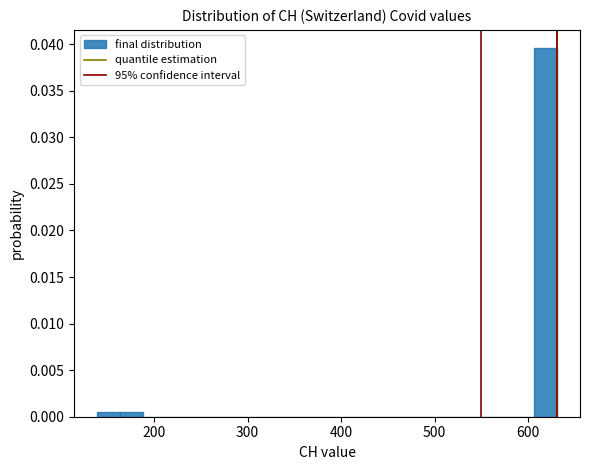

Read against the x-axis, roughly where is the centre of the tallest bar?

620